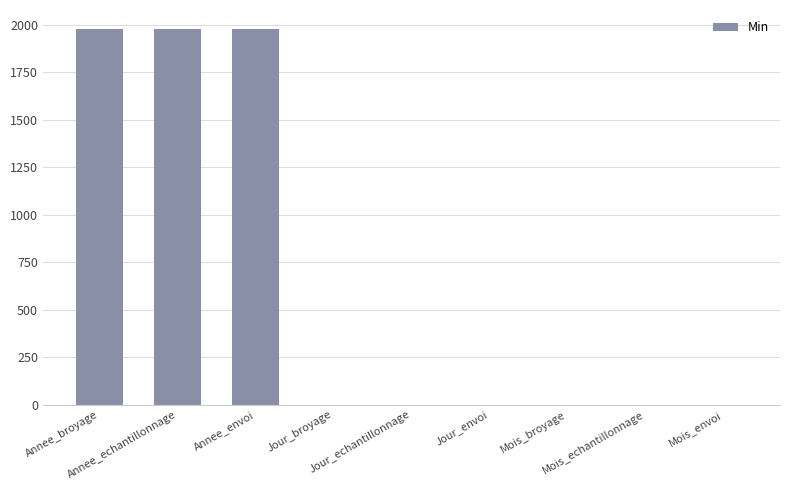

What is the maximum value shown in the chart?

1980